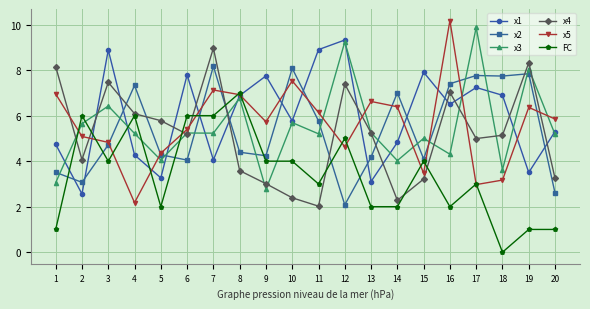

Which series has the largest total across all categories?

x1